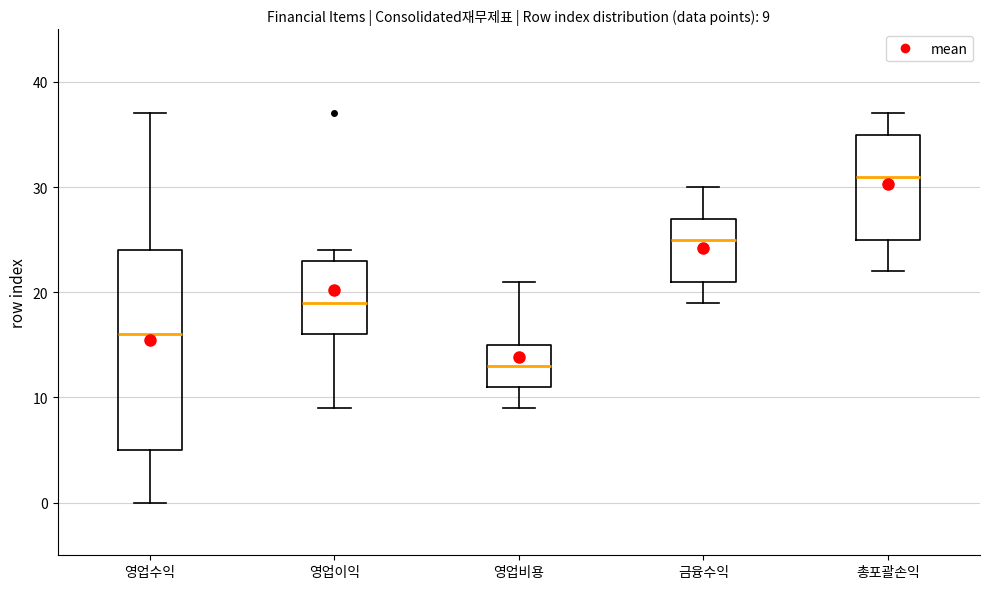

Which box is the tallest, from its lower edge to its upper edge?

영업수익